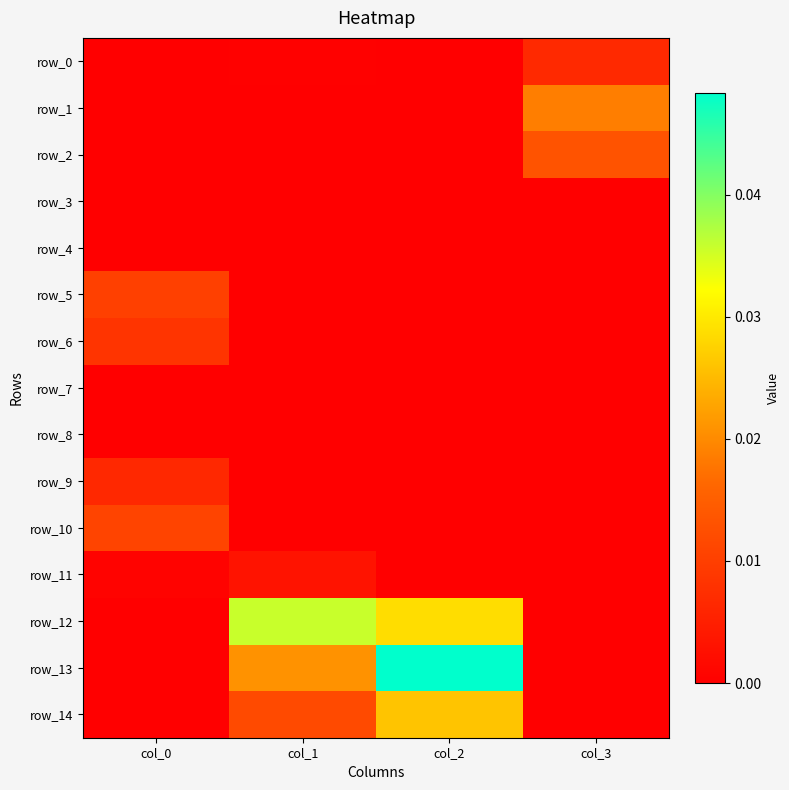

Rank the series at col_3 from highest to lowest value.

row_1, row_2, row_0, row_3, row_14, row_13, row_12, row_4, row_5, row_6, row_7, row_8, row_9, row_10, row_11